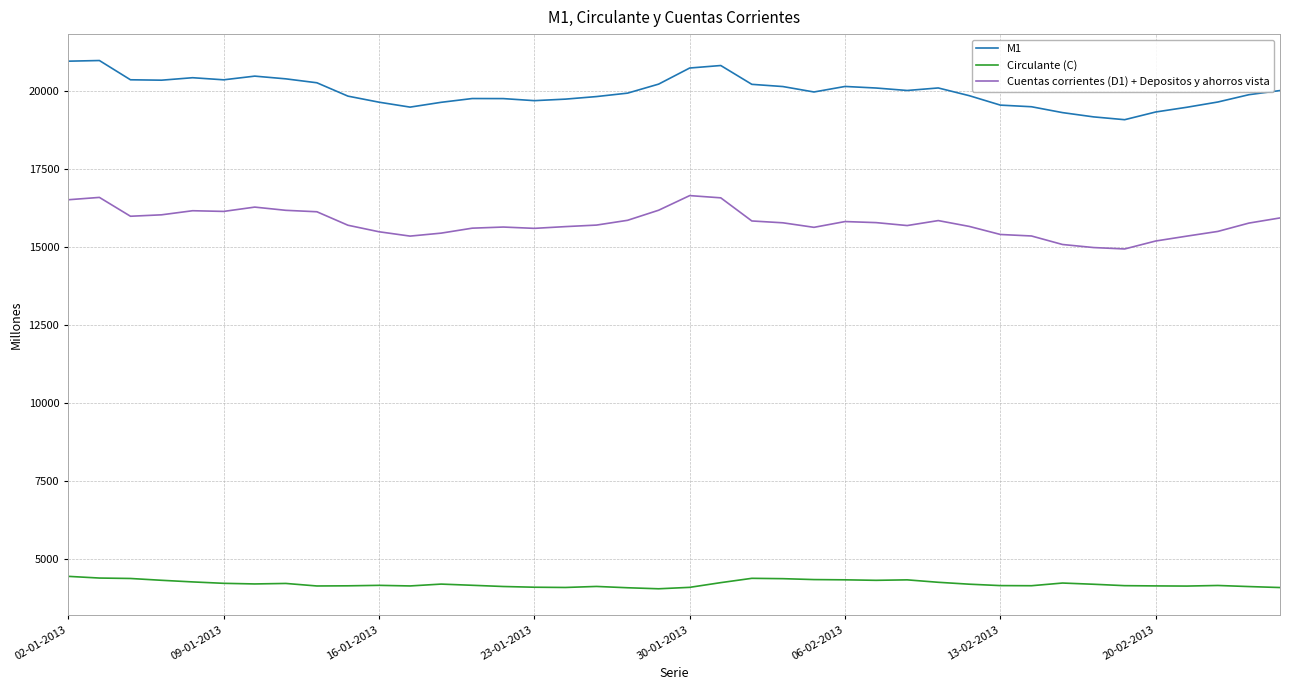

Rank the series by their maximum value, from lowest to highest.

Circulante (C), Cuentas corrientes (D1) + Depositos y ahorros vista, M1